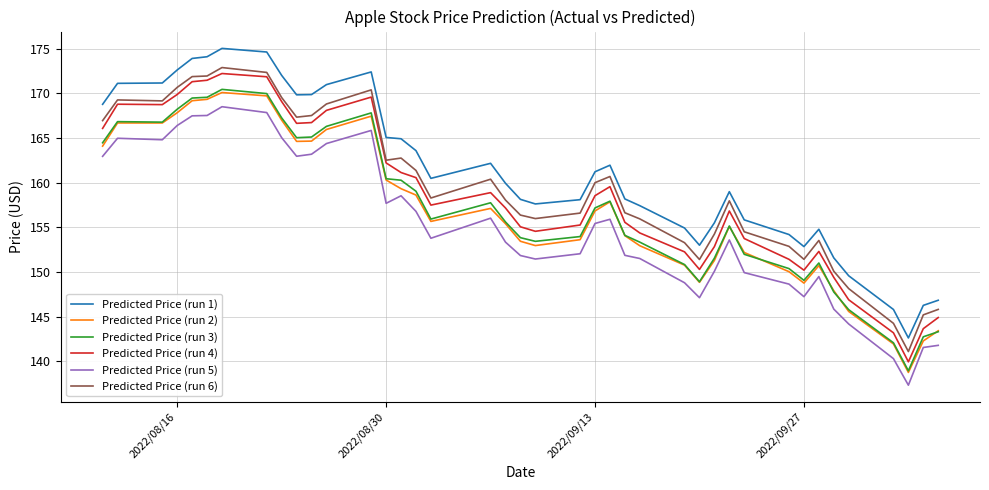

Which series has the largest total across all categories?

Predicted Price (run 1)